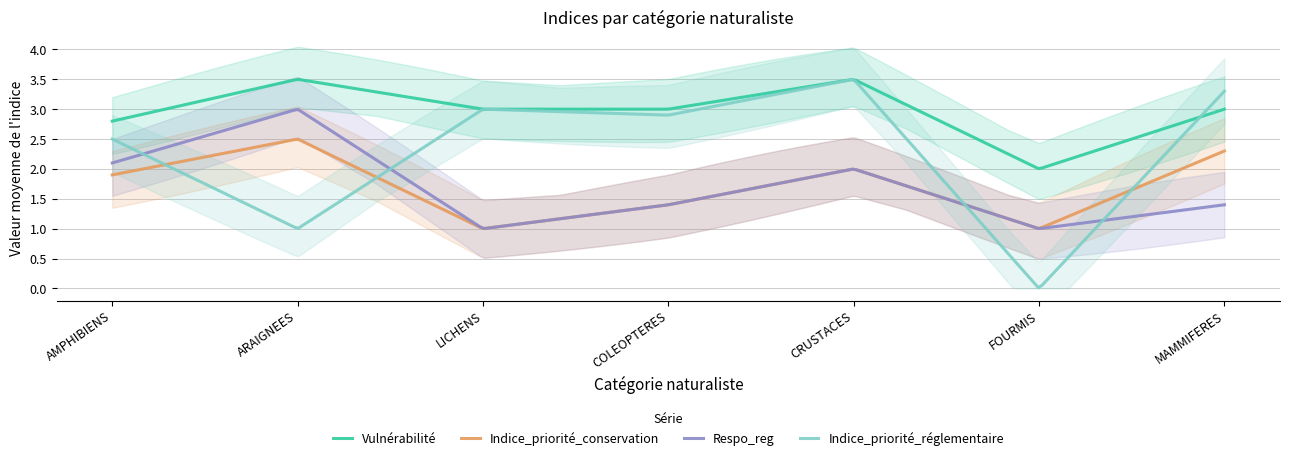

What are all the series names shown in the legend?

Vulnérabilité, Indice_priorité_conservation, Respo_reg, Indice_priorité_réglementaire